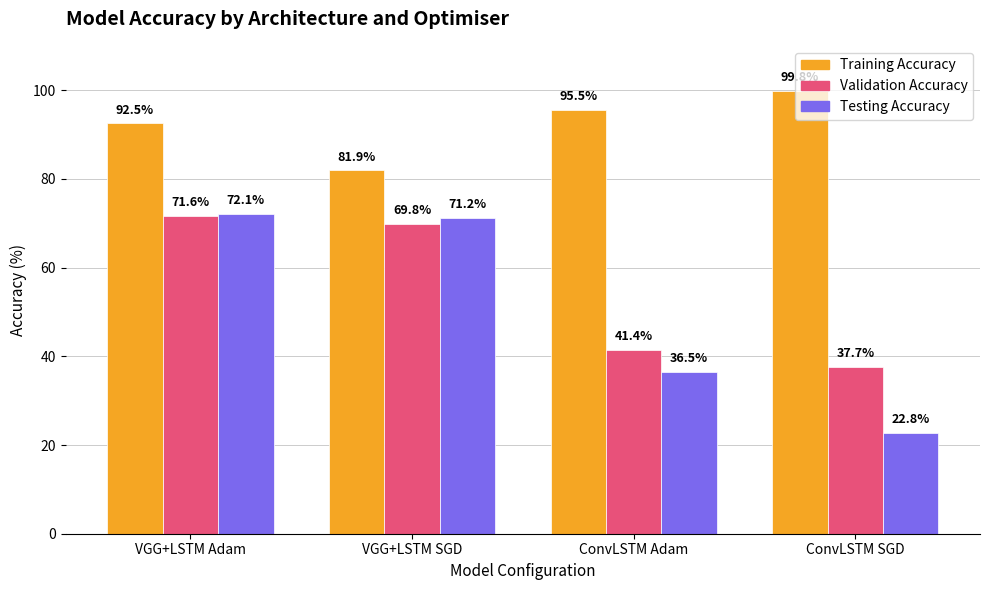

Which category has the lowest value in the Training Accuracy series?

VGG+LSTM SGD